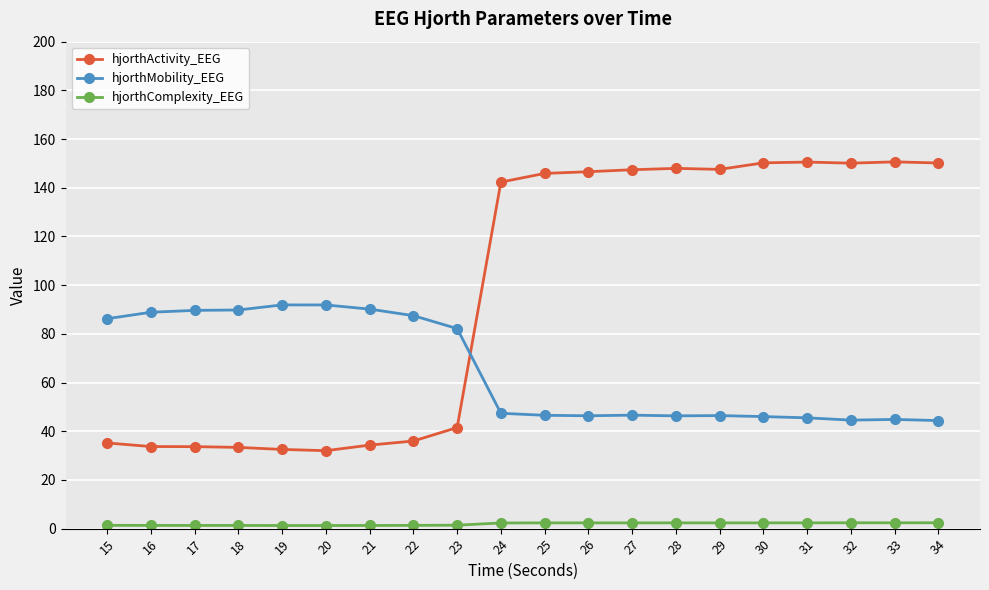

Does the chart display data point markers on the line(s)?

Yes